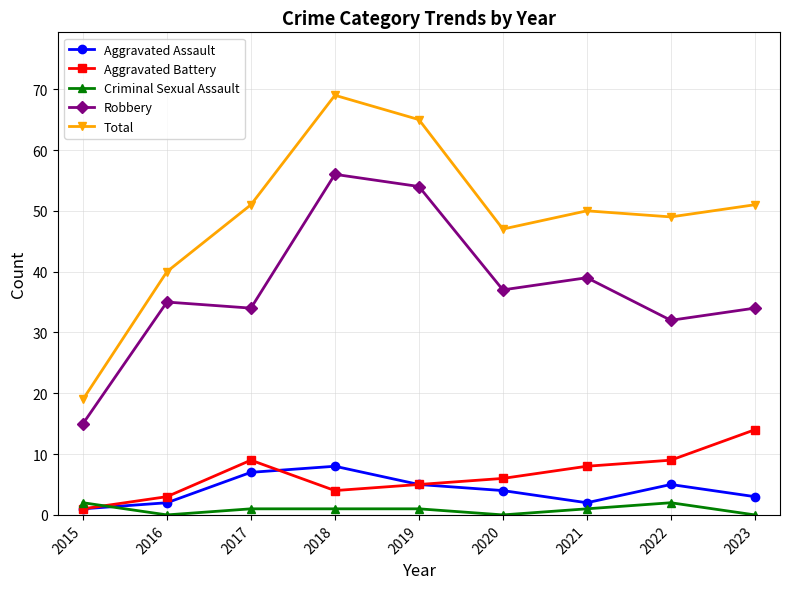

True or false: Aggravated Battery and Total intersect in this chart.

False